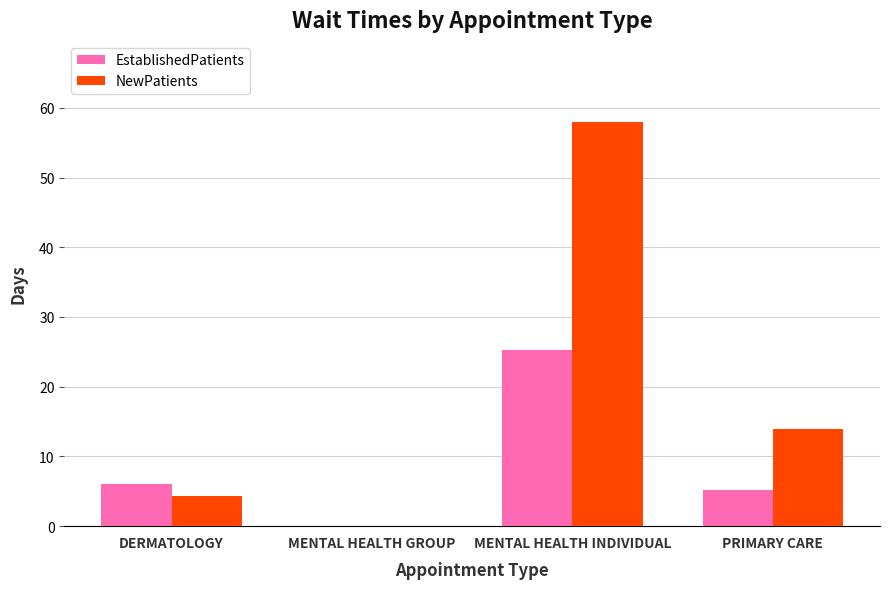

At which label does EstablishedPatients reach its peak?

MENTAL HEALTH INDIVIDUAL